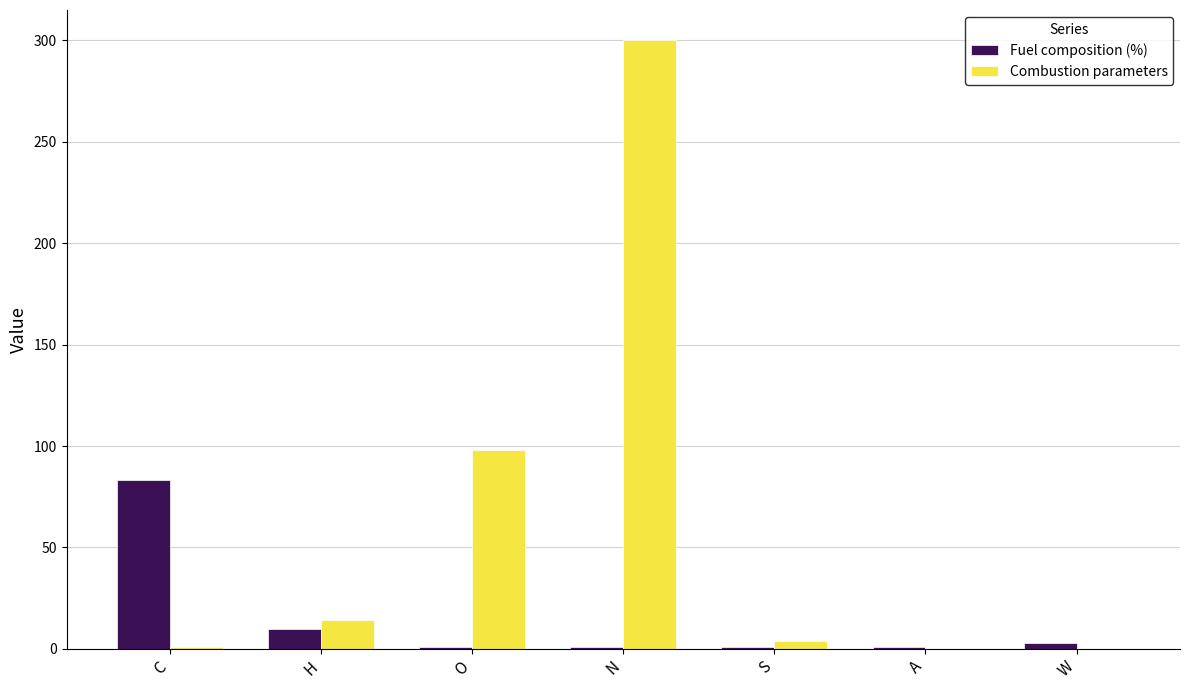

Which series has the largest total across all categories?

Combustion parameters